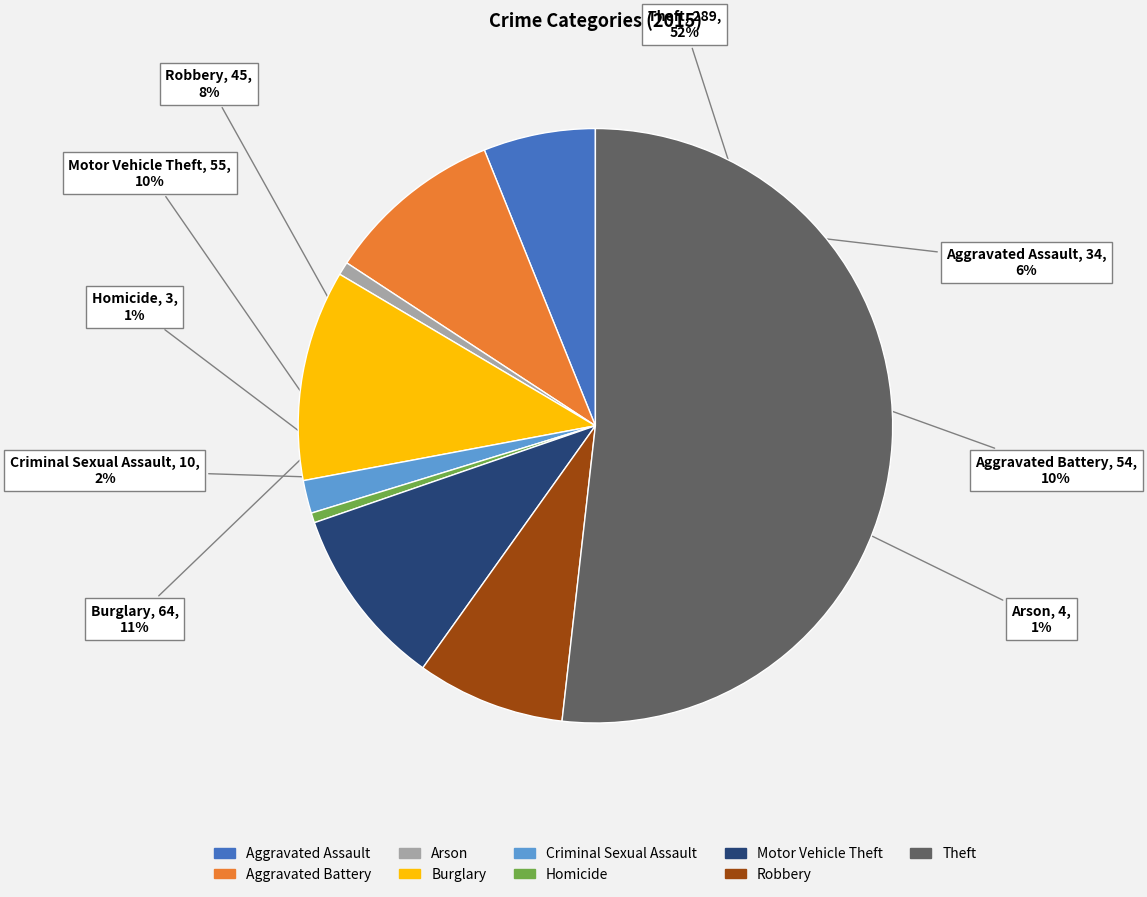

Which slice is the largest?

Theft